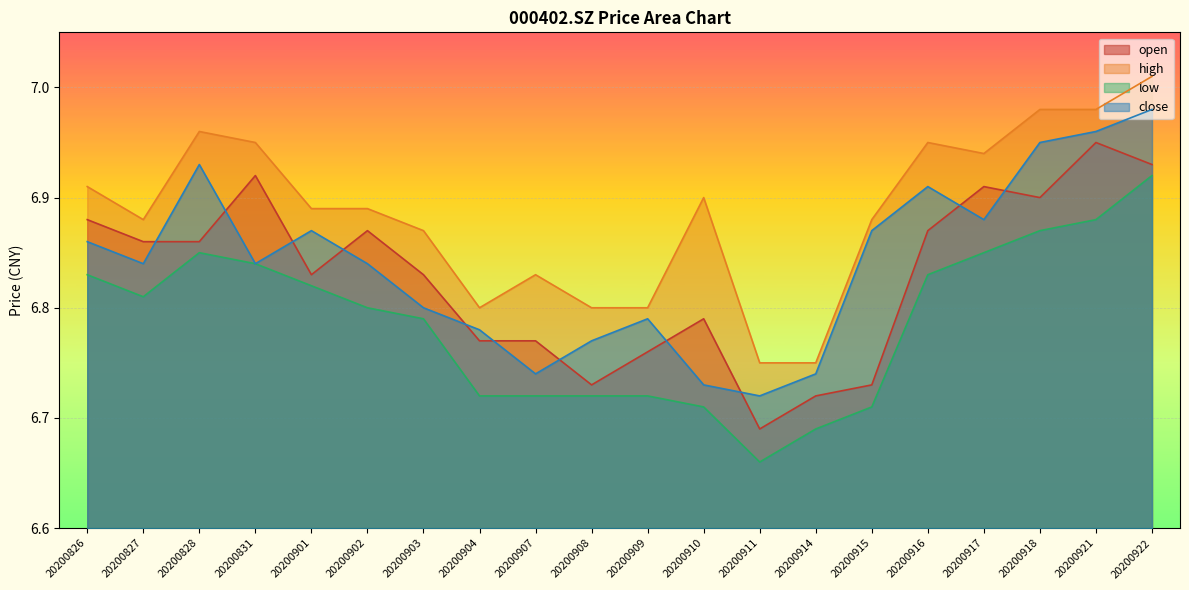

Where is the first local minimum for close?

20200827